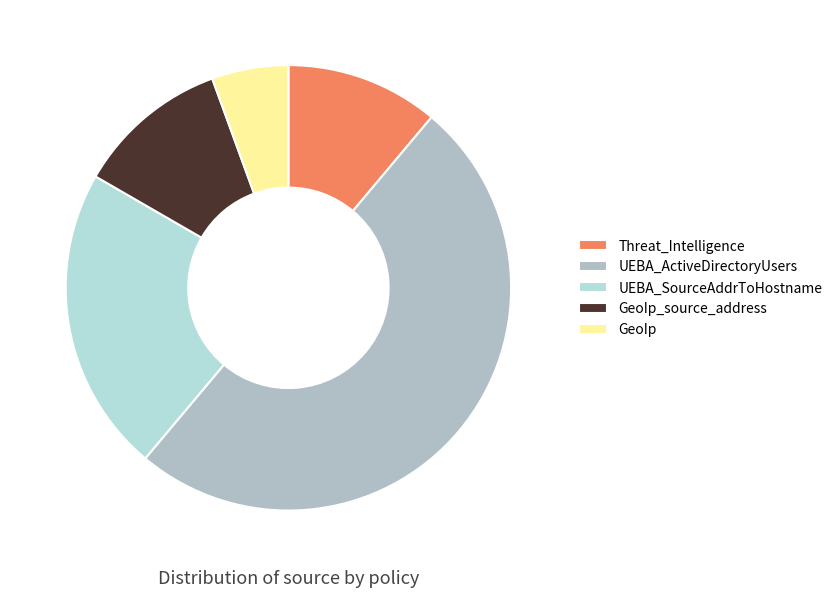

How many slices are in this pie chart?

5